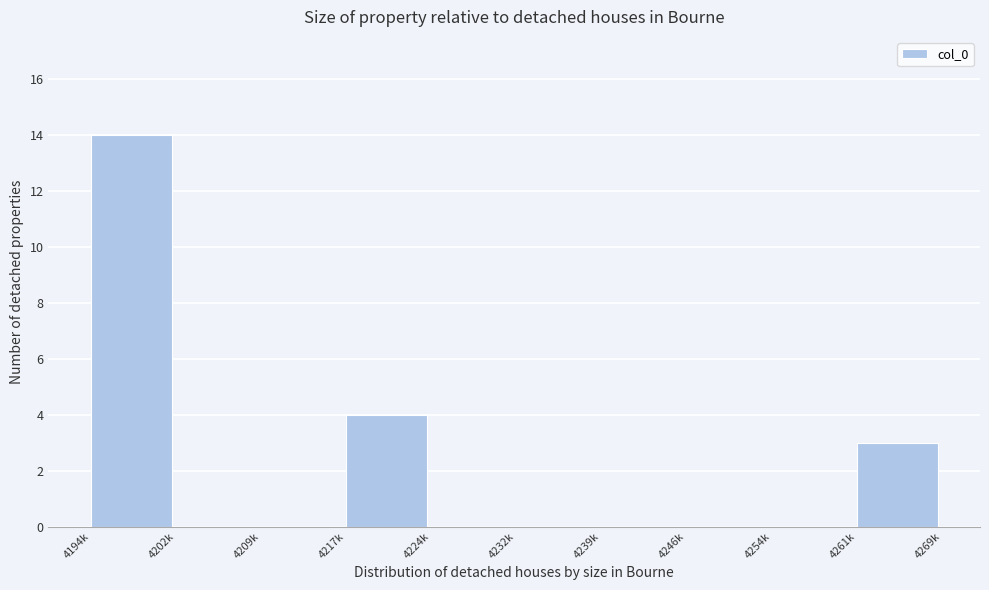

Reading left to right, list all the values displayed in this chart.

4194k=14	4202k=0	4209k=0	4217k=4	4224k=0	4232k=0	4239k=0	4246k=0	4254k=0	4261k=3